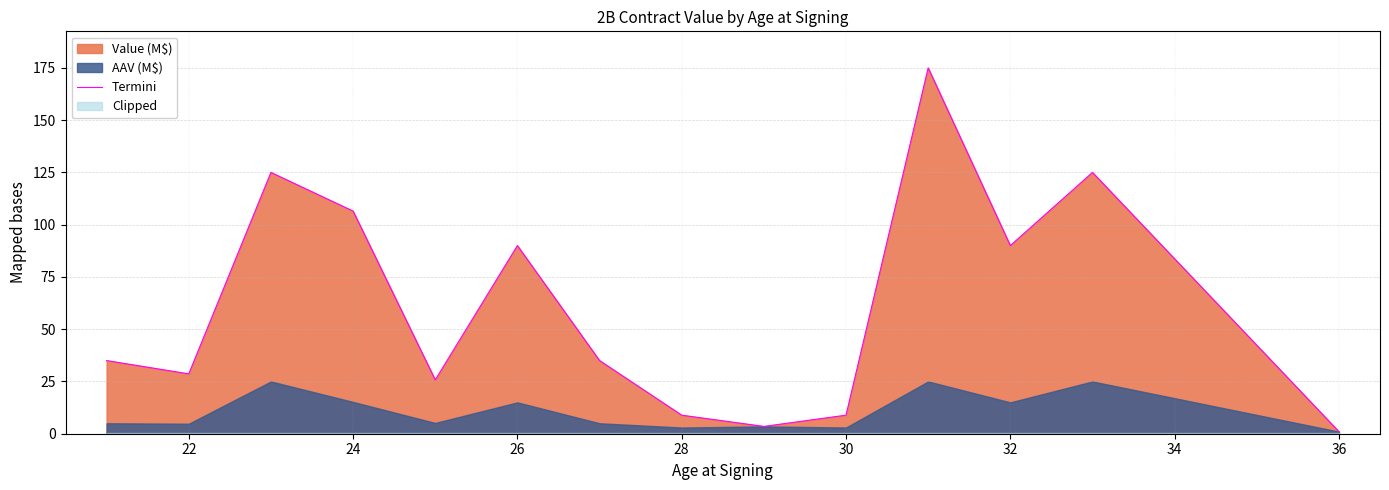

What is the value of the 1st point from the left?

35.0